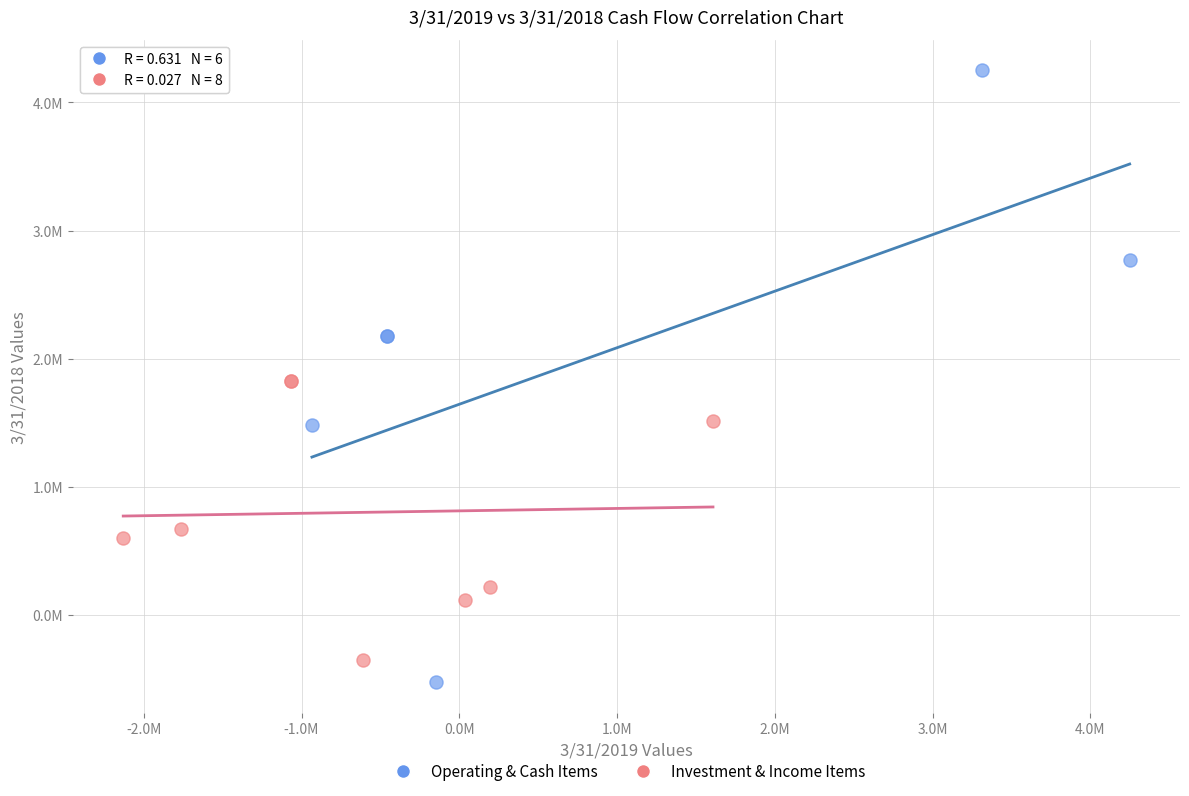

What are all the series names shown in the legend?

Operating & Cash Items, Investment & Income Items